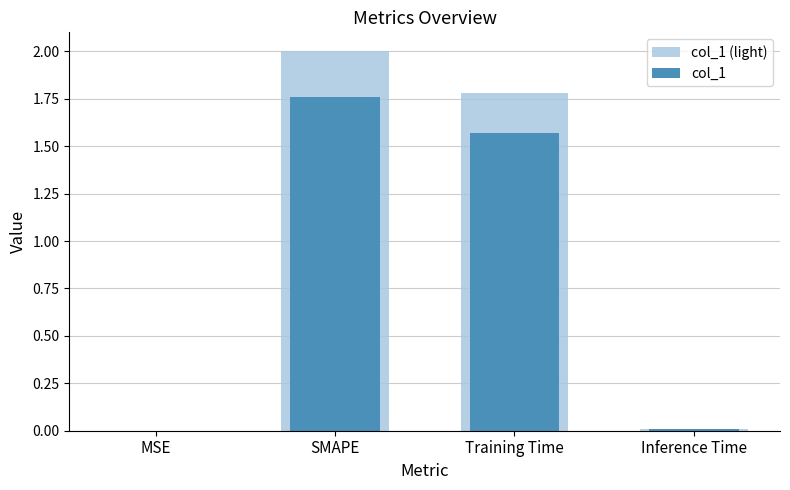

Which category has the highest value across all series?

SMAPE